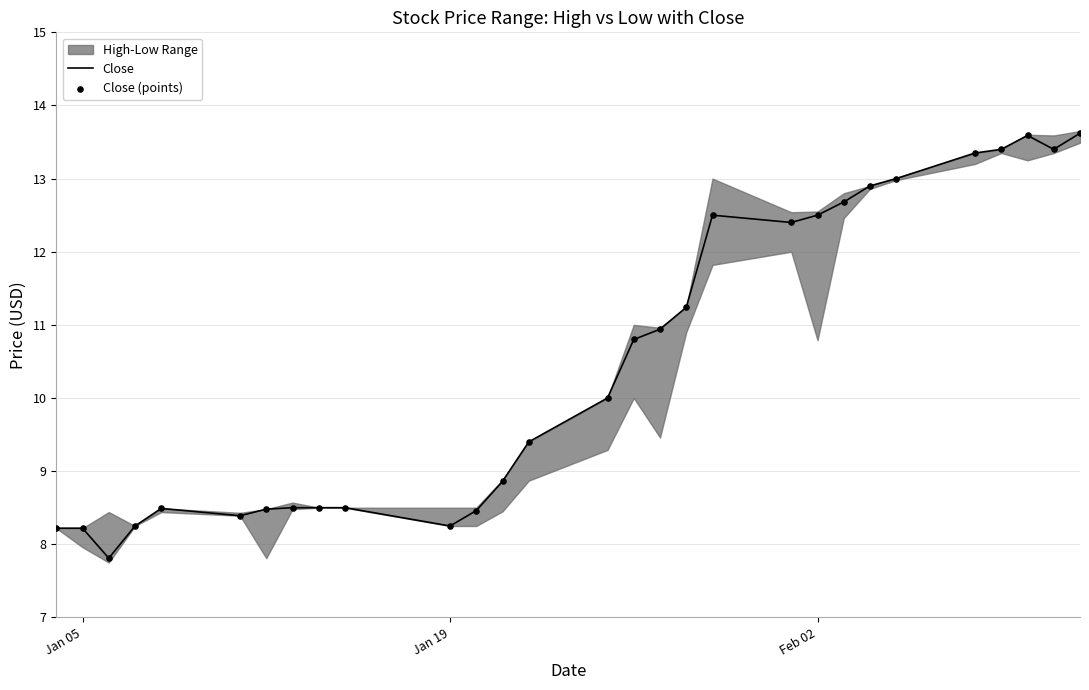

What is the minimum value for Close?

7.8